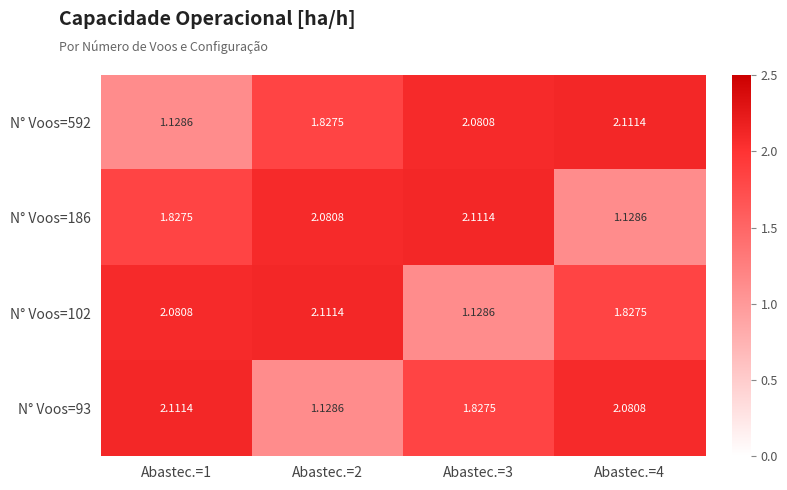

Is the value of N° Voos=102 at Abastec.=3 greater than the value of N° Voos=186 at Abastec.=3?

No